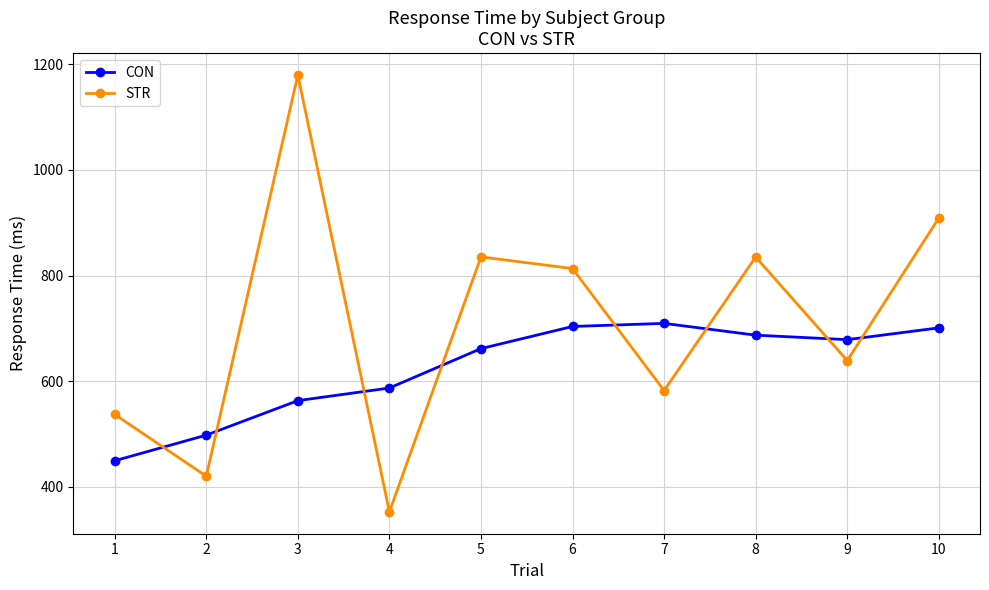

Where is the first local minimum for CON?

9